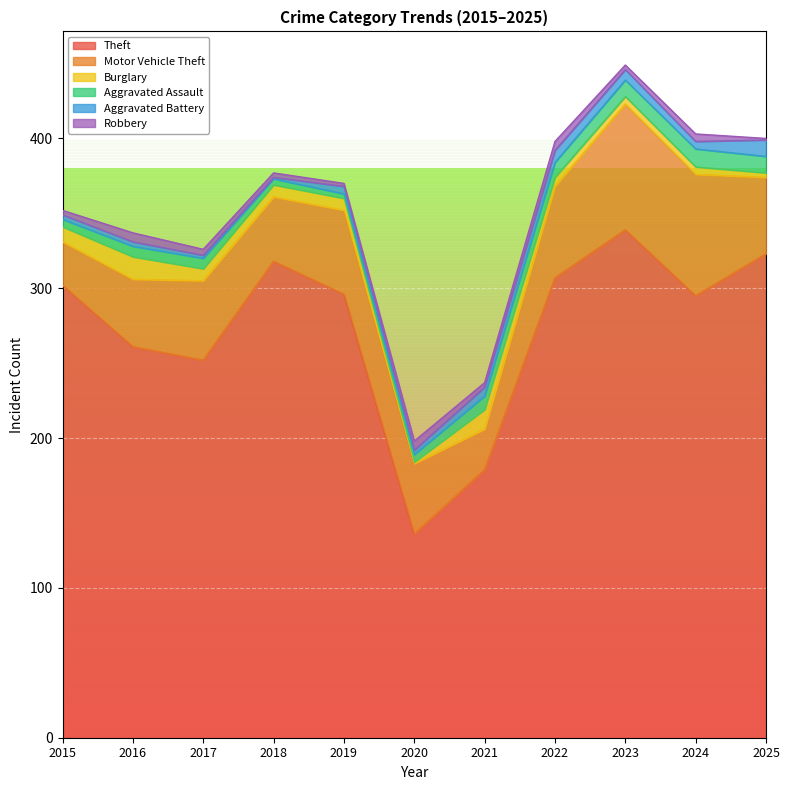

At which category does Robbery reach its first local peak?

2016